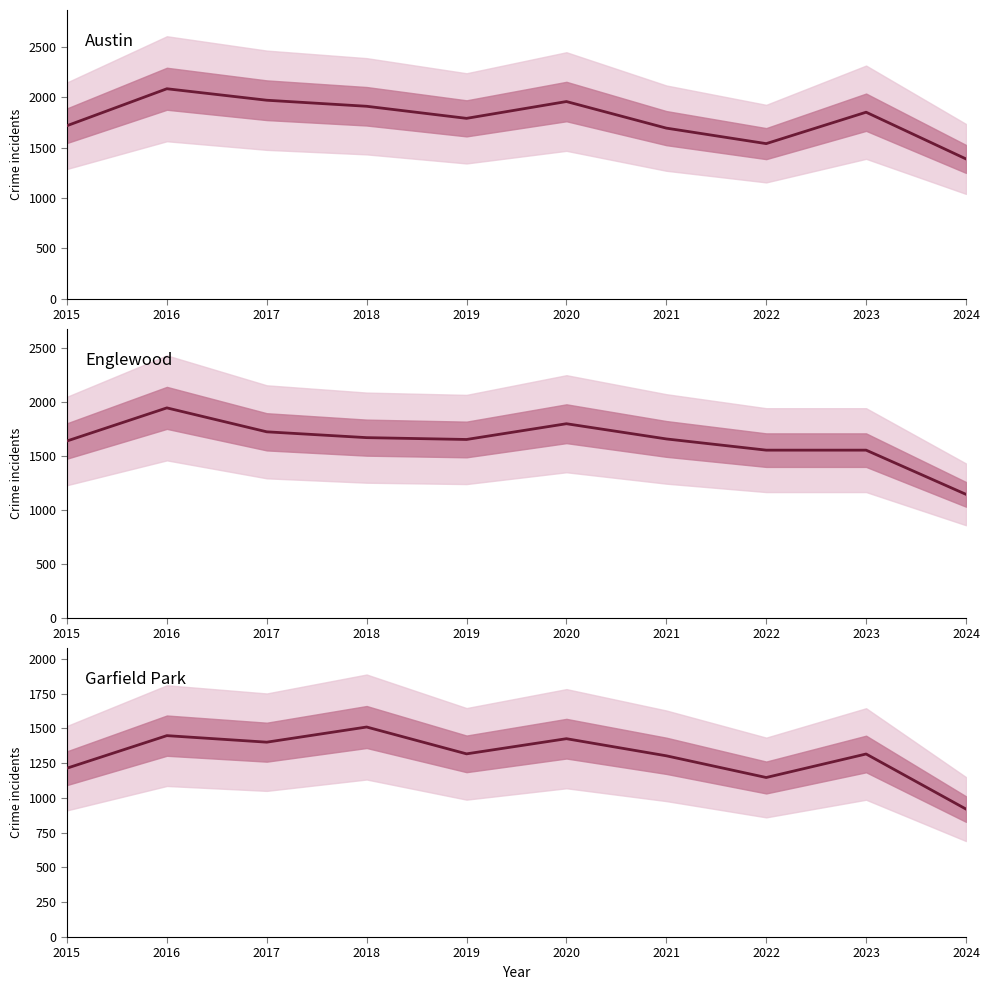

Rank the series by their maximum value, from highest to lowest.

Austin, Englewood, Garfield Park